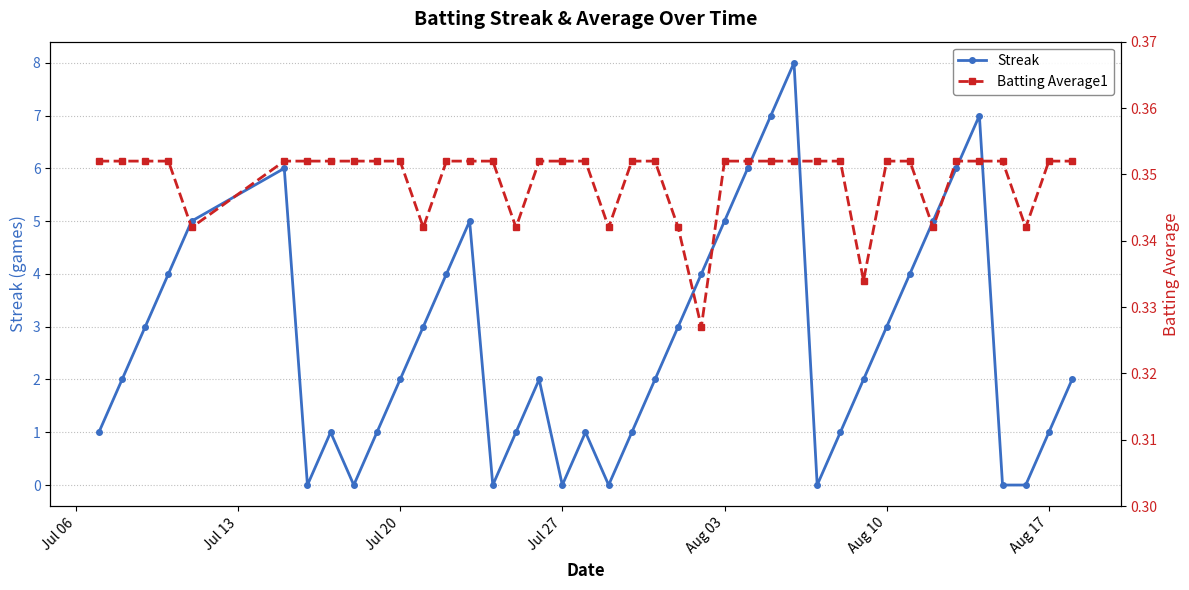

In Streak, how many points are higher than both neighbors (excluding endpoints)?

7